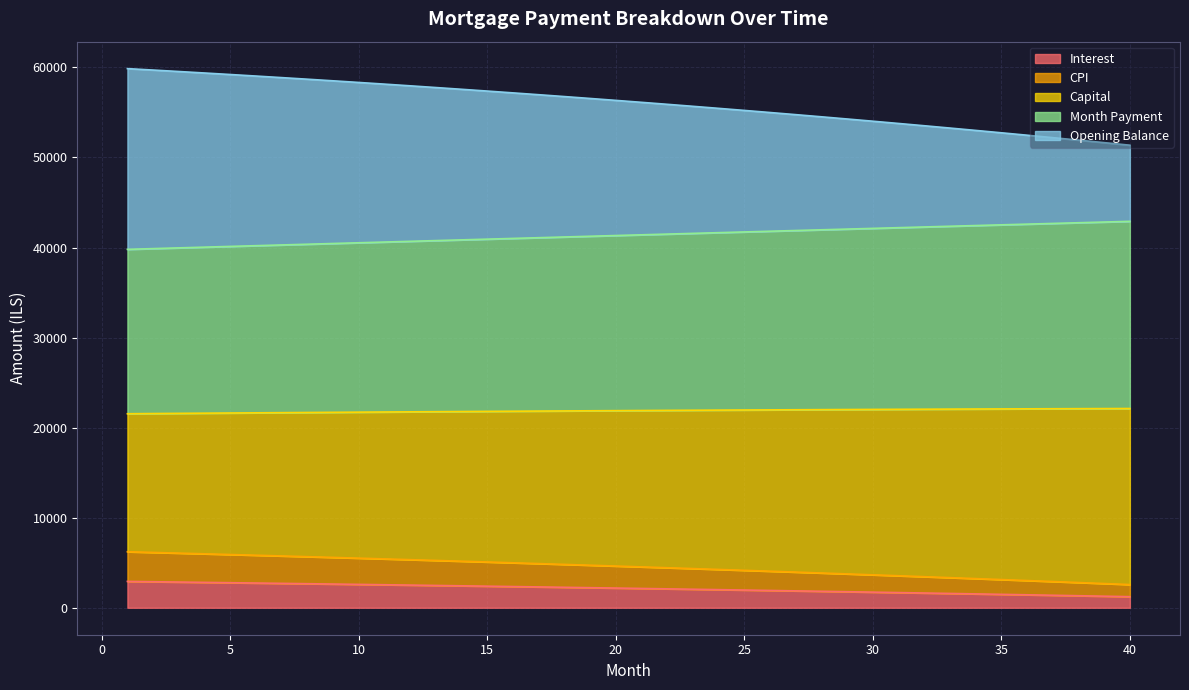

What is the highest value of the Interest series?

2926.4